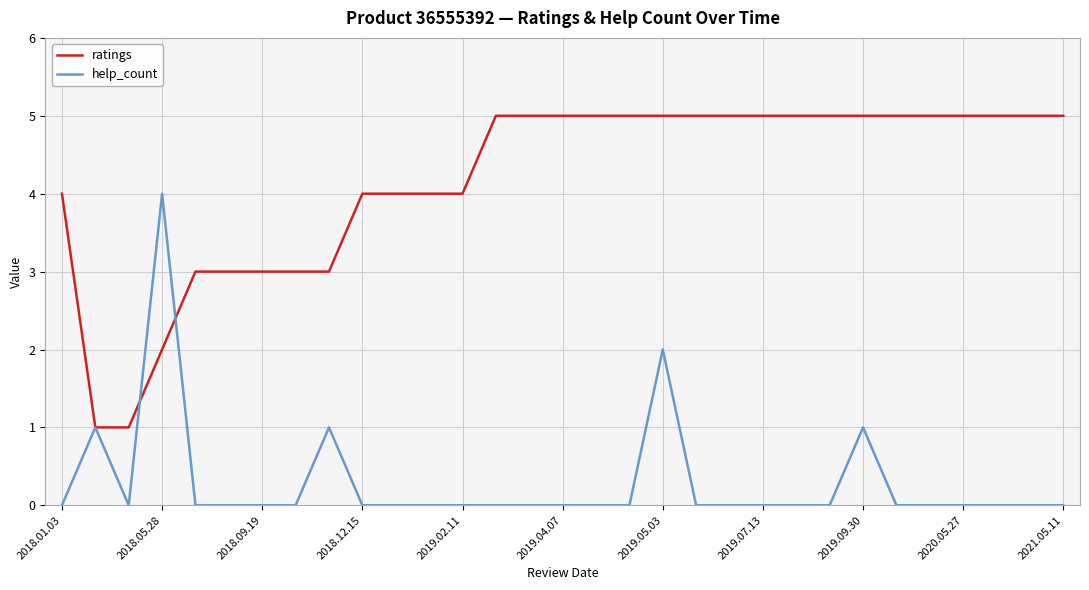

Which series has the largest total across all categories?

ratings